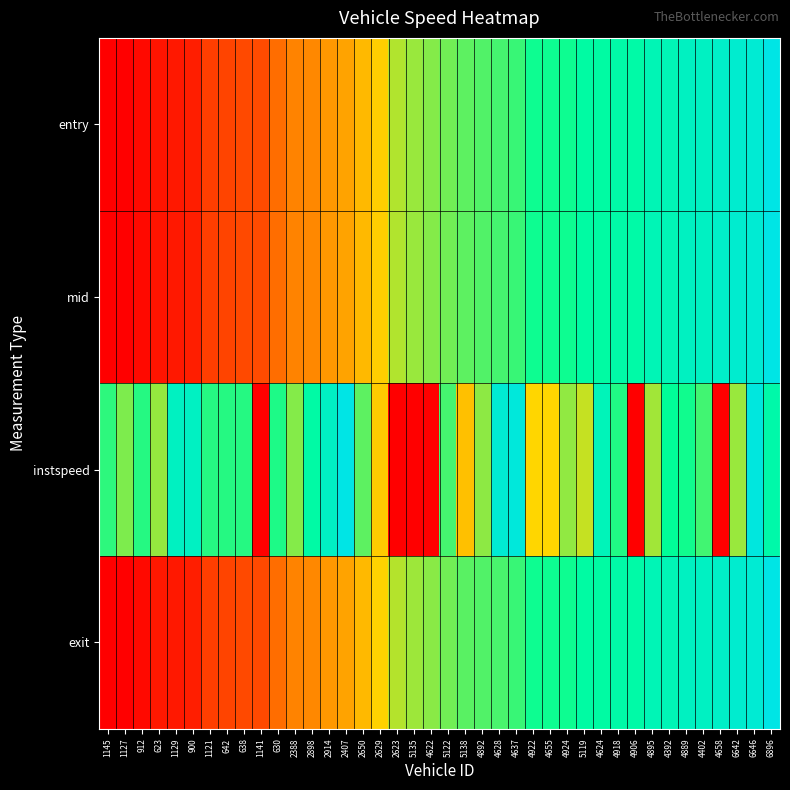

Reading left to right, extract all data points from this chart.

entry: 1145=0.0	1127=0.0	912=0.0	623=0.1	1129=0.1	900=0.1	1121=0.2	642=0.2	638=0.2	1141=0.2	630=0.3	2388=0.3	2898=0.3	2914=0.4	2407=0.4	2650=0.4	2629=0.5	2623=0.6	5135=0.6	4622=0.6	5122=0.6	5138=0.7	4892=0.7	4628=0.7	4637=0.7	4922=0.7	4655=0.7	4924=0.7	5119=0.8	4624=0.8	4918=0.8	4906=0.8	4895=0.8	4392=0.8	4889=0.9	4402=0.9	4658=0.9	6642=0.9	6646=0.9	6896=1.0
mid: 1145=0.0	1127=0.0	912=0.0	623=0.1	1129=0.1	900=0.1	1121=0.2	642=0.2	638=0.2	1141=0.2	630=0.3	2388=0.3	2898=0.3	2914=0.4	2407=0.4	2650=0.4	2629=0.5	2623=0.6	5135=0.6	4622=0.6	5122=0.6	5138=0.7	4892=0.7	4628=0.7	4637=0.7	4922=0.7	4655=0.7	4924=0.7	5119=0.8	4624=0.8	4918=0.8	4906=0.8	4895=0.8	4392=0.8	4889=0.9	4402=0.9	4658=0.9	6642=0.9	6646=0.9	6896=1.0
instspeed: 1145=0.7	1127=0.6	912=0.7	623=0.6	1129=0.9	900=0.9	1121=0.7	642=0.7	638=0.7	1141=0.0	630=0.7	2388=0.6	2898=0.8	2914=0.9	2407=1.0	2650=0.7	2629=0.5	2623=0.0	5135=0.0	4622=0.0	5122=0.7	5138=0.4	4892=0.6	4628=0.9	4637=1.0	4922=0.5	4655=0.5	4924=0.6	5119=0.6	4624=0.9	4918=0.7	4906=0.0	4895=0.6	4392=0.7	4889=0.7	4402=0.7	4658=0.0	6642=0.6	6646=1.0	6896=0.8
exit: 1145=0.0	1127=0.0	912=0.0	623=0.1	1129=0.1	900=0.1	1121=0.2	642=0.2	638=0.2	1141=0.2	630=0.3	2388=0.3	2898=0.3	2914=0.4	2407=0.4	2650=0.4	2629=0.5	2623=0.6	5135=0.6	4622=0.6	5122=0.6	5138=0.7	4892=0.7	4628=0.7	4637=0.7	4922=0.7	4655=0.7	4924=0.7	5119=0.8	4624=0.8	4918=0.8	4906=0.8	4895=0.8	4392=0.8	4889=0.9	4402=0.9	4658=0.9	6642=0.9	6646=0.9	6896=1.0